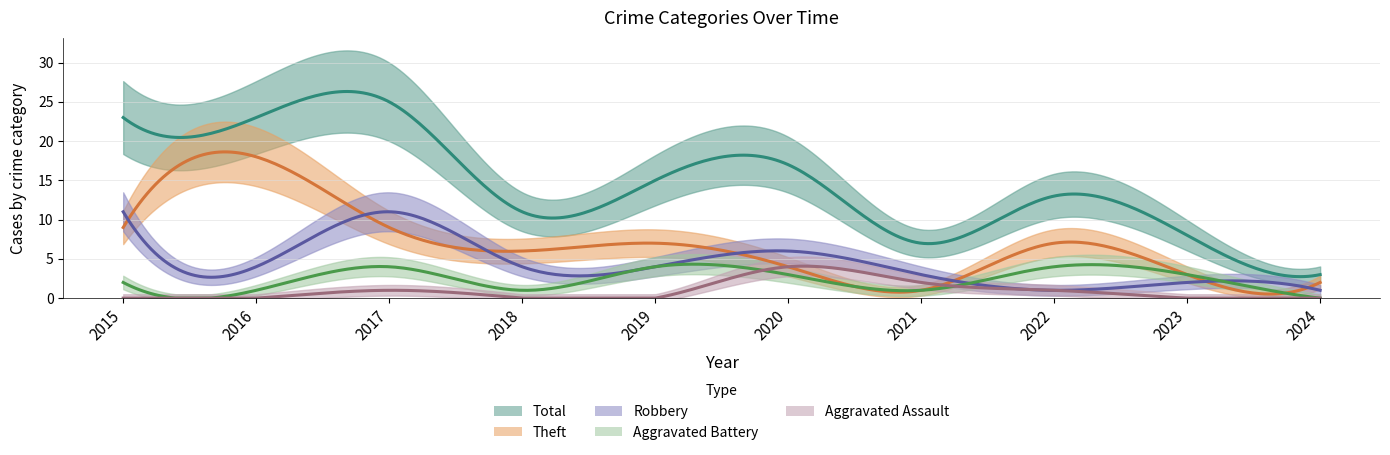

Reading right to left, extract all data points from this chart.

Aggravated Assault: 0	0	1	2	4	0	0	1	0	0
Aggravated Battery: 0	3	4	1	3	4	1	4	1	2
Robbery: 1	2	1	3	6	4	4	11	4	11
Theft: 2	3	7	1	4	7	6	9	18	9
Total: 3	8	13	7	17	15	11	25	23	23